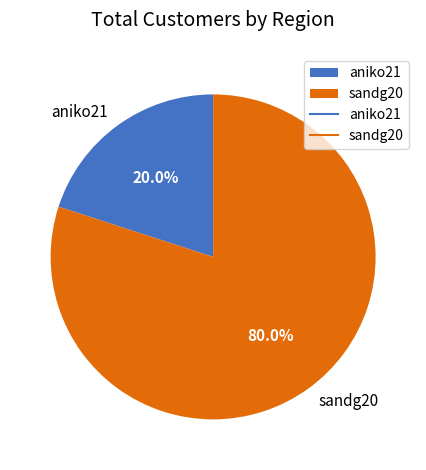

How many segments does this pie chart have?

2